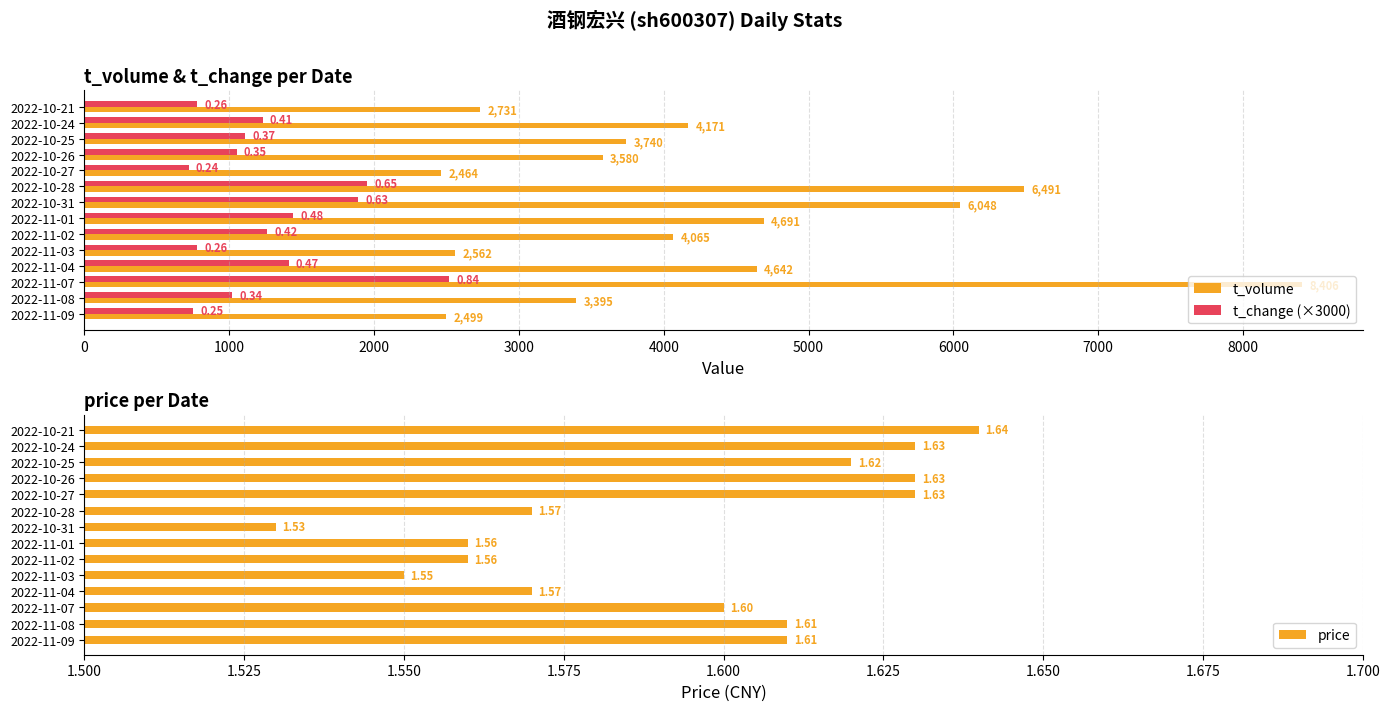

What is the sum of the price values at 2022-10-21 and 2022-11-01?

3.2